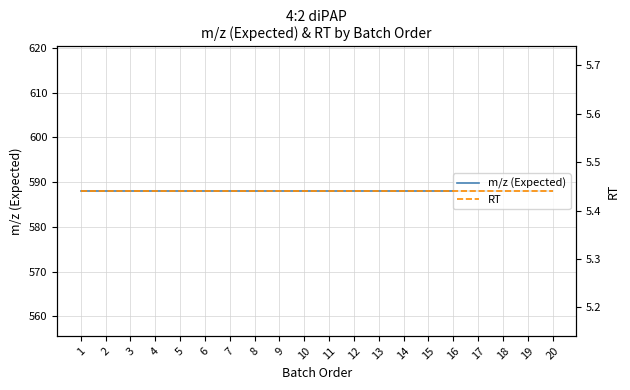

True or false: m/z (Expected) and RT intersect in this chart.

False